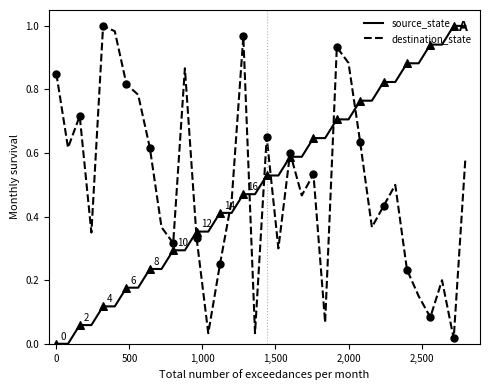

After their last crossing, which series has the higher values: source_state or destination_state?

source_state